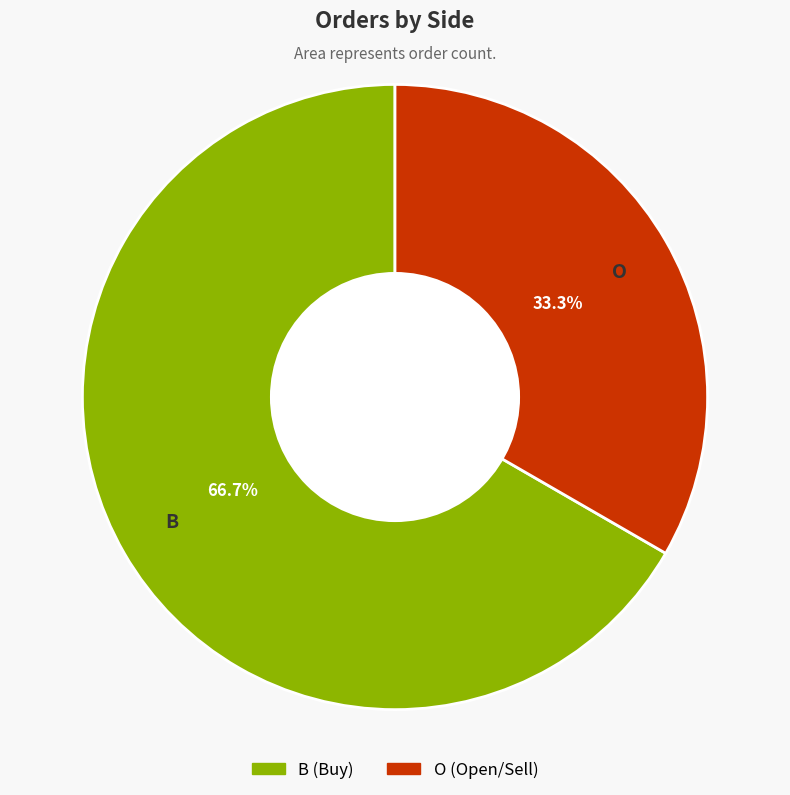

What percentage is the B slice, to the nearest percent?

67%